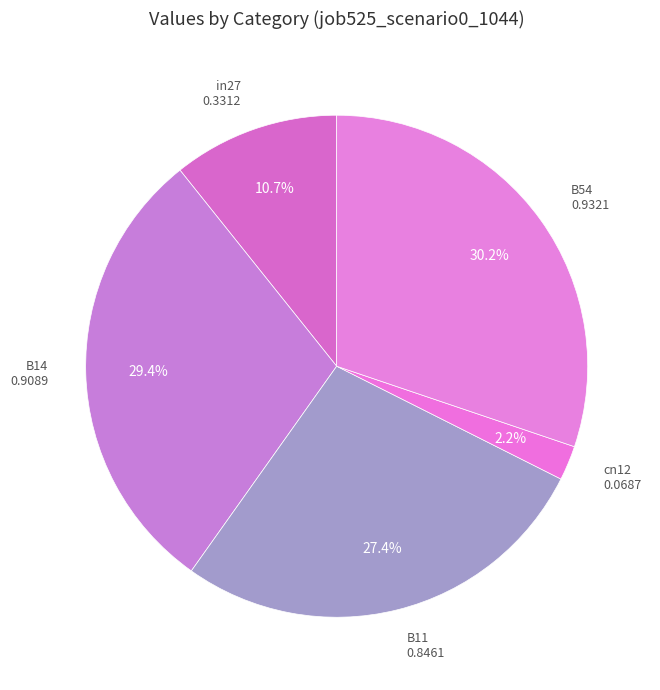

How many segments does this pie chart have?

5